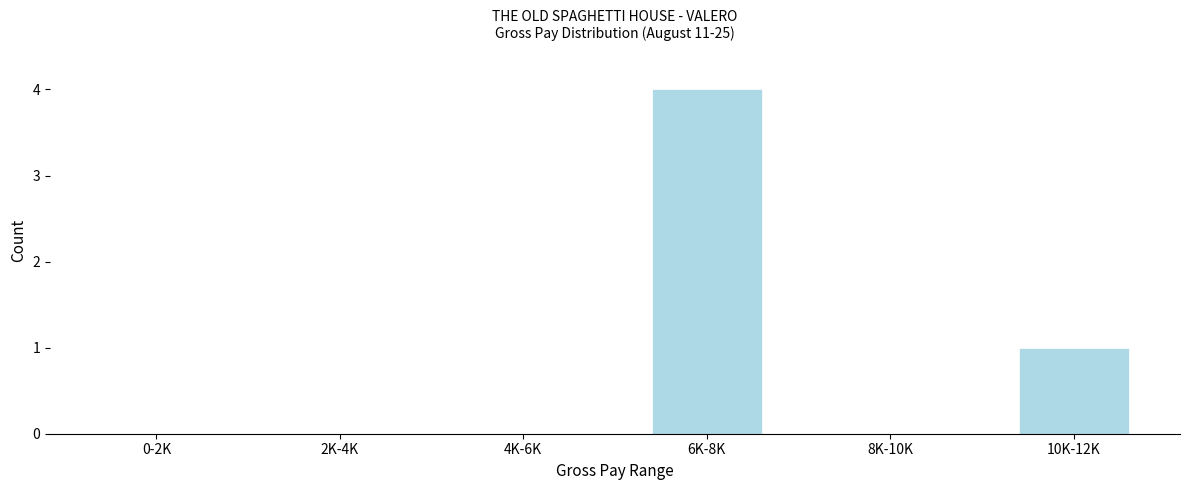

Reading left to right, what are all the values shown in this chart?

0-2K=0	2K-4K=0	4K-6K=0	6K-8K=4	8K-10K=0	10K-12K=1